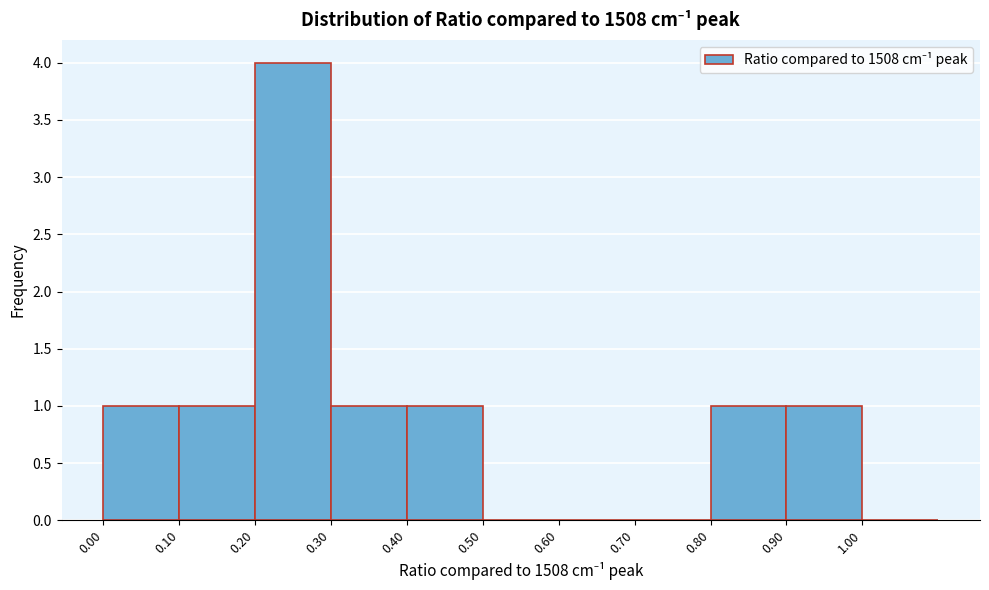

Which range on the x-axis has the tallest bar?

0.2 to 0.3